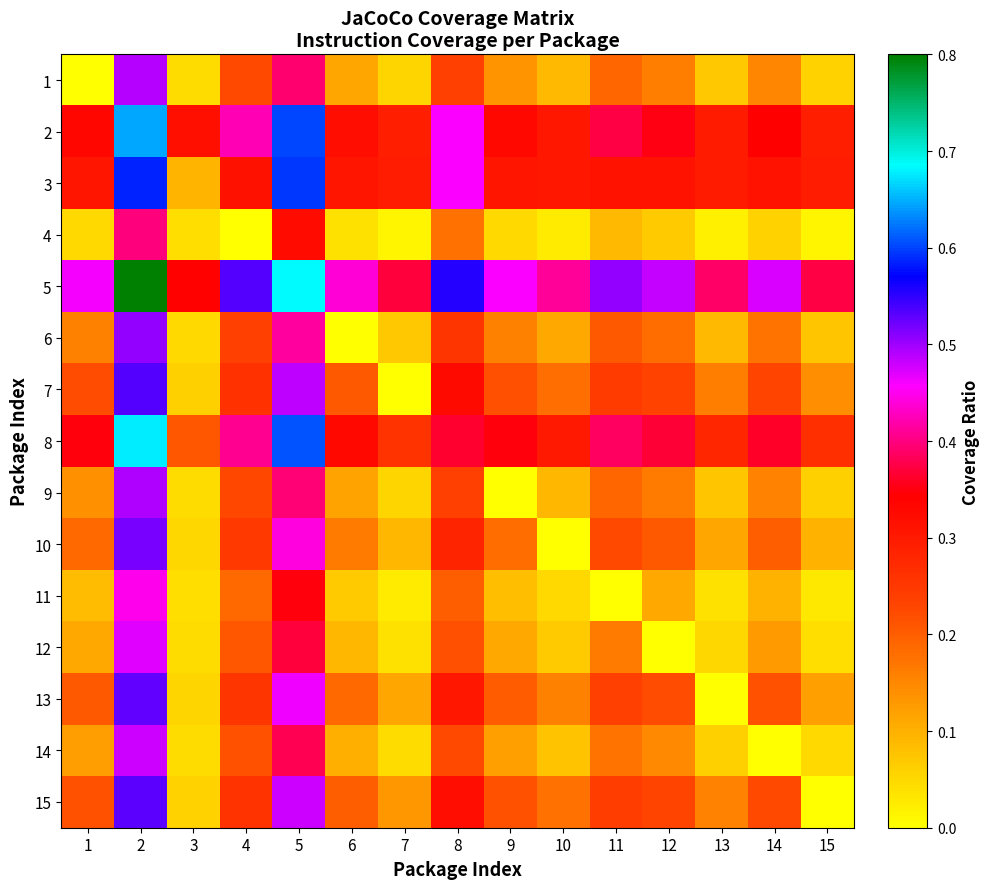

At how many categories does at least one series exceed 0?

15